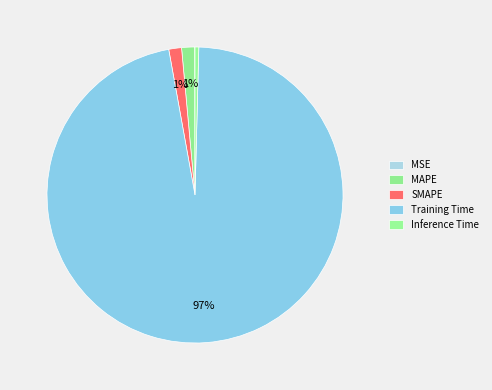

Combined, what portion of the pie is Training Time and MSE?

96.8%